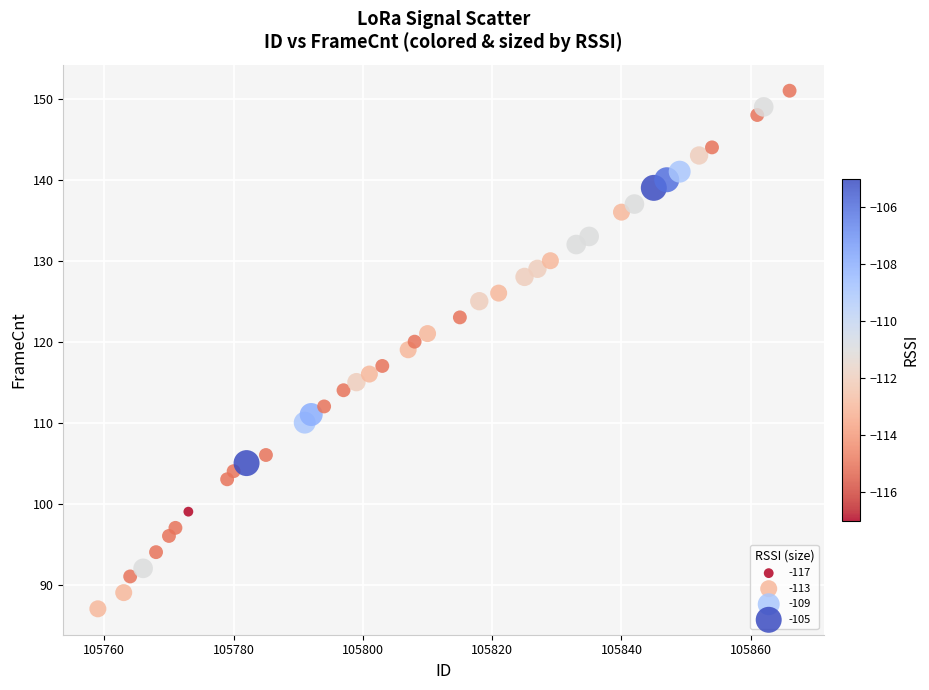

What is the range of X values (max minus min)?

107